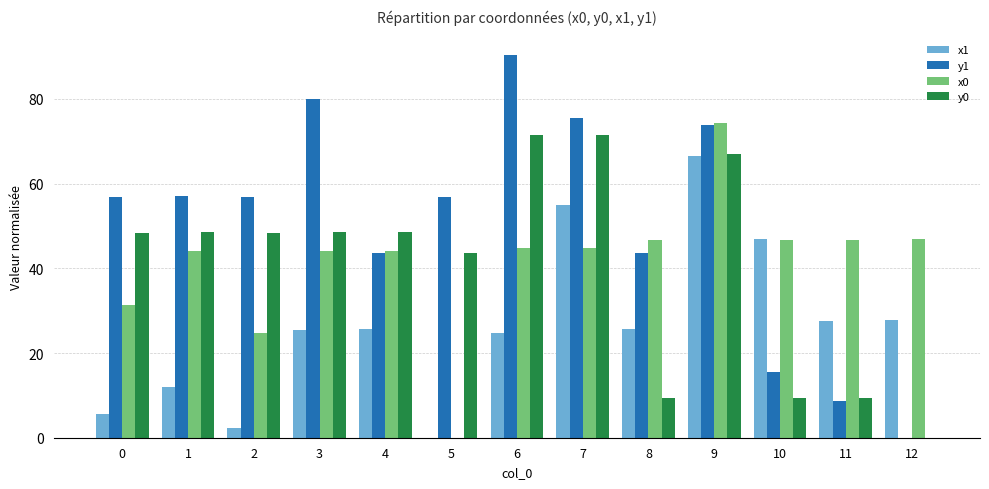

The x0 series shows 44.0 at 3. True or false?

True